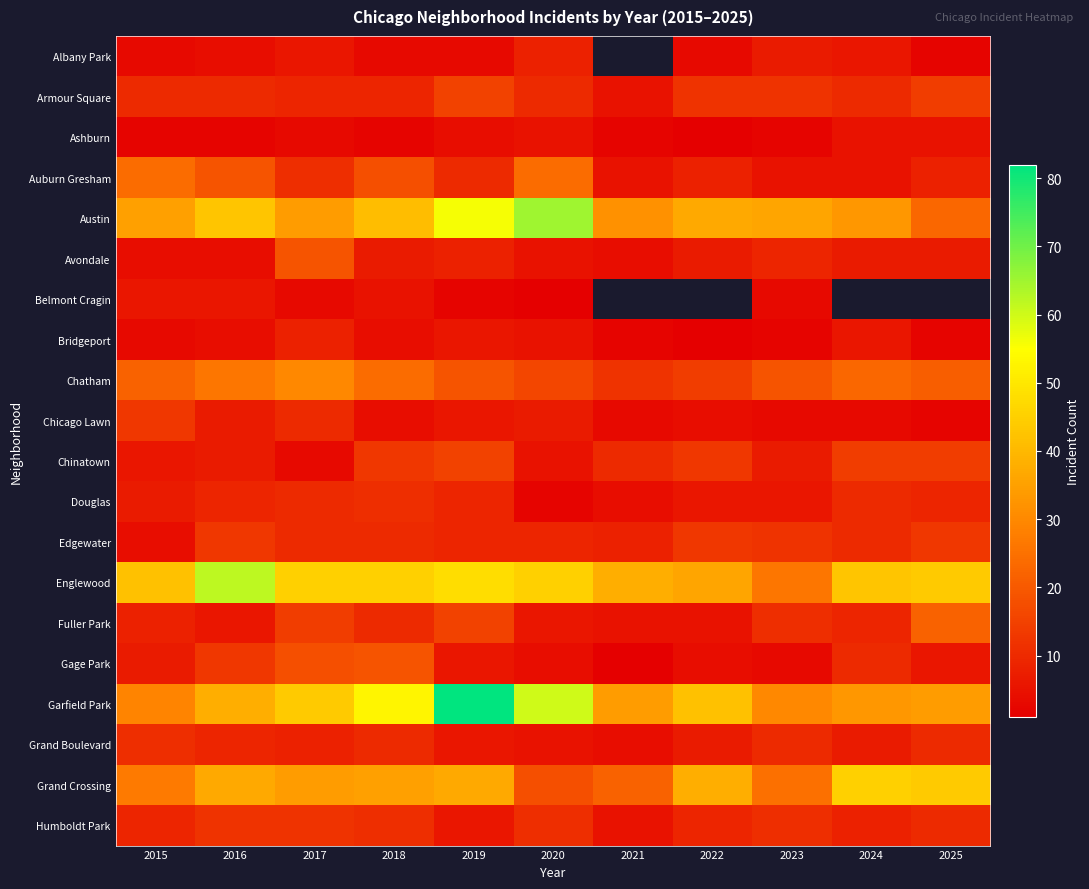

At which category is the sum across all series the highest?

2019